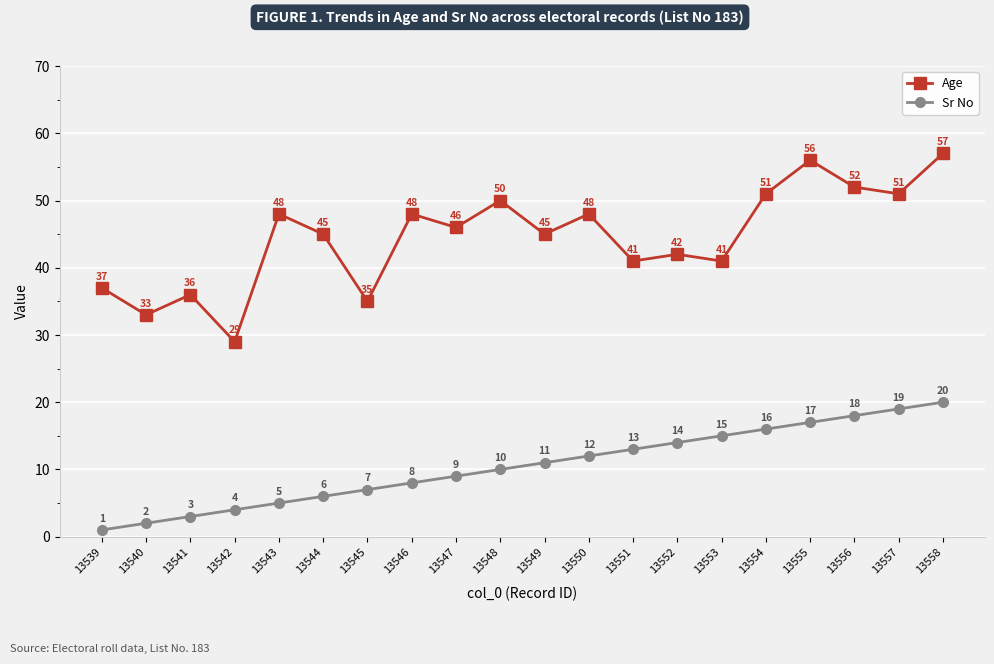

What is the maximum value shown in the chart?

57